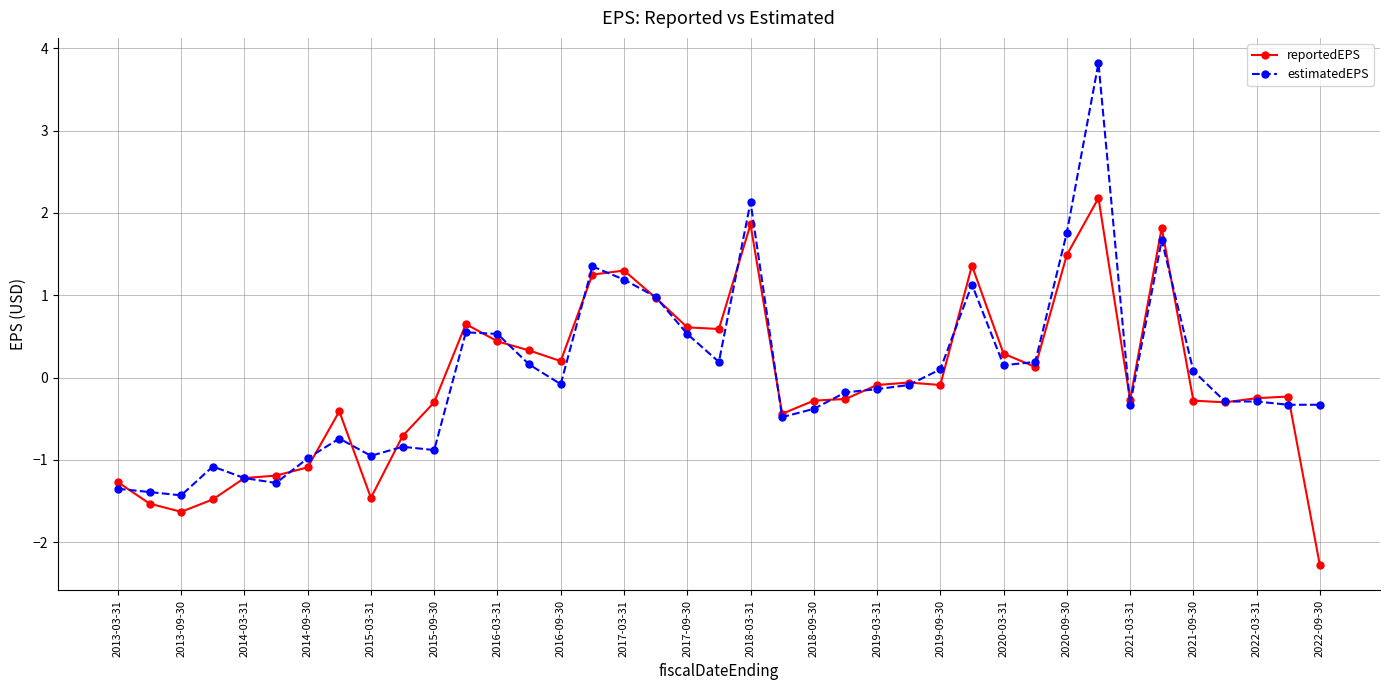

True or false: reportedEPS has more than 0 points higher than both neighbors.

True